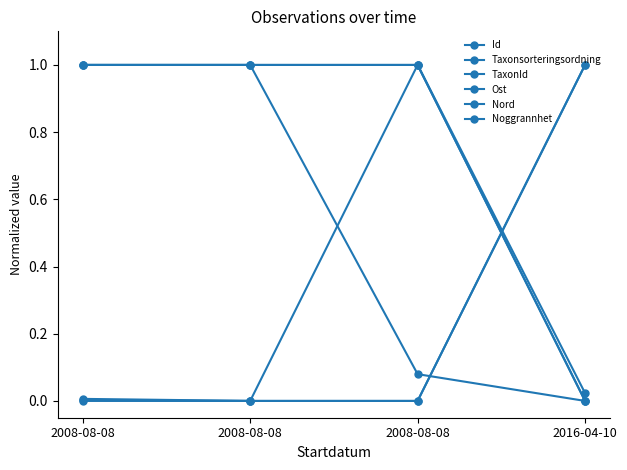

Does the chart have visible grid lines?

No